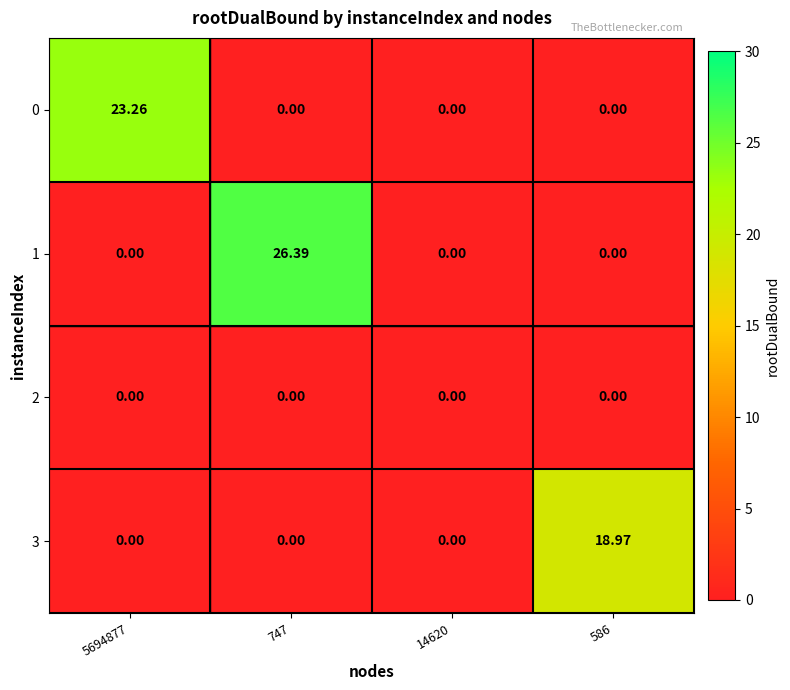

How many distinct data groups are displayed?

4